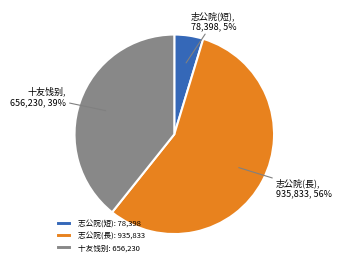

Which has a higher value, 志公院(短) or 志公院(長)?

志公院(長)